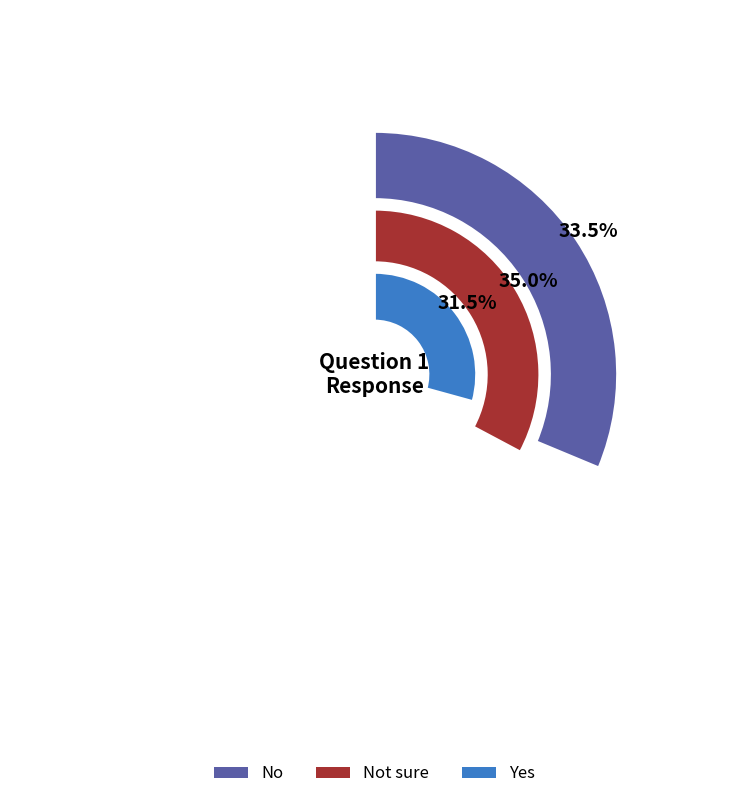

Rank the categories by value from lowest to highest.

Yes, No, Not sure